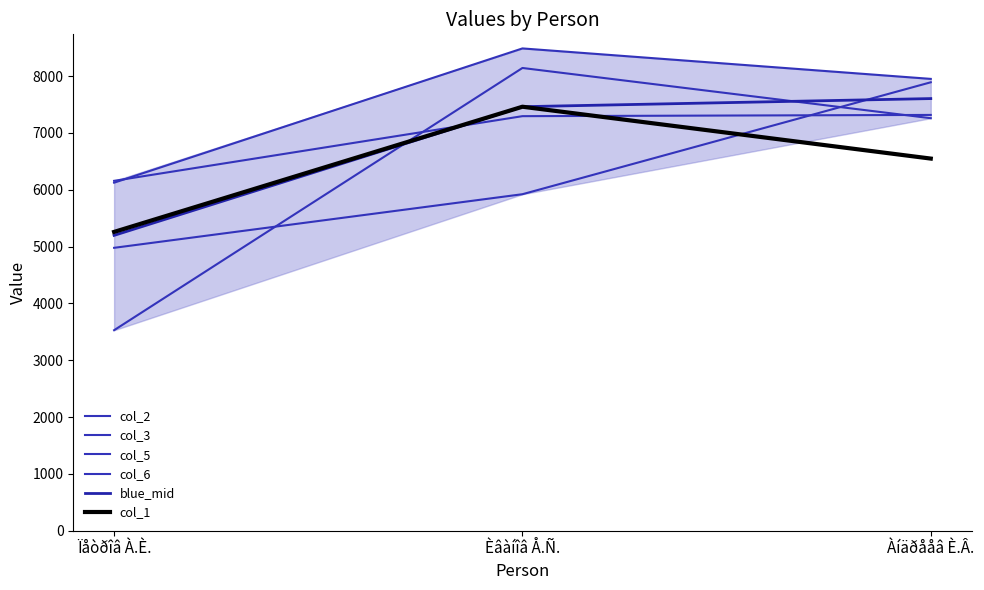

What is the maximum value shown in the chart?

8487.6